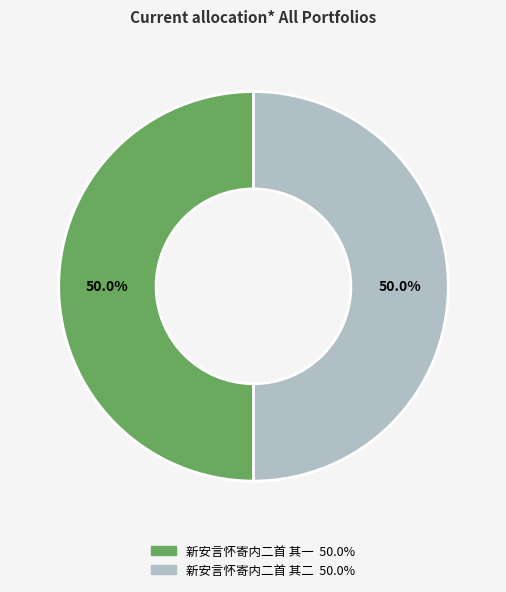

Approximately how many times larger is the value at 新安言怀寄内二首 其二 compared to 新安言怀寄内二首 其一?

1.0